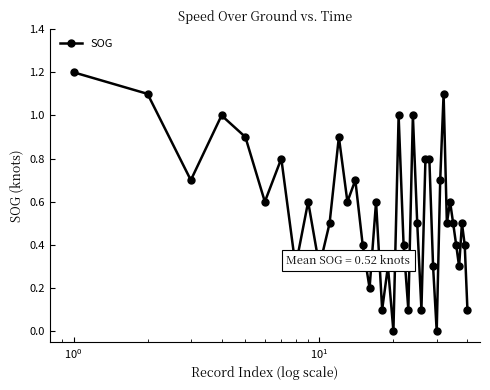

What is the maximum value shown in the chart?

1.2